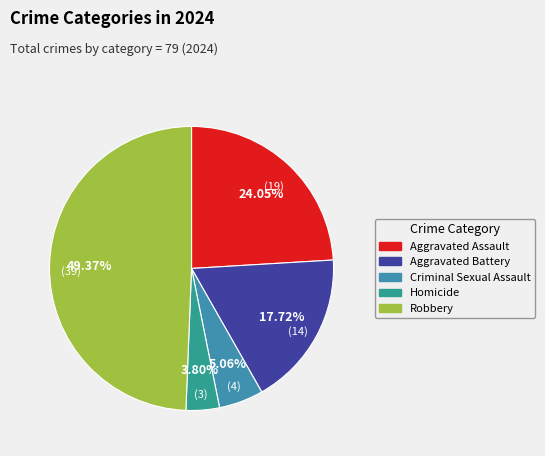

To the nearest percent, what portion does Homicide represent?

4%